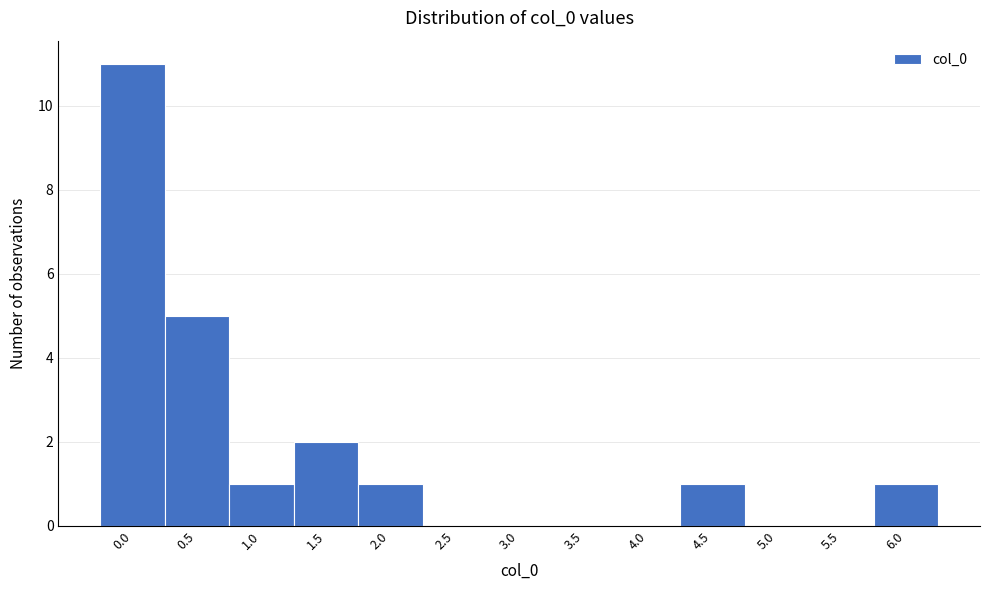

Reading left to right, what are all the values shown in this chart?

0.0=11	0.5=5	1.0=1	1.5=2	2.0=1	2.5=0	3.0=0	3.5=0	4.0=0	4.5=1	5.0=0	5.5=0	6.0=1